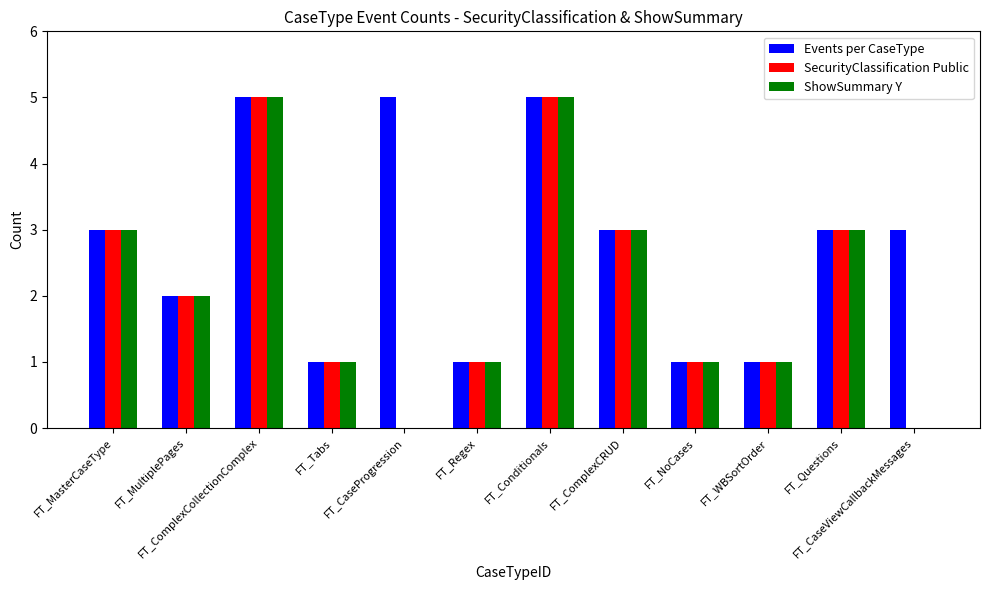

What are all the series names shown in the legend?

Events per CaseType, SecurityClassification Public, ShowSummary Y